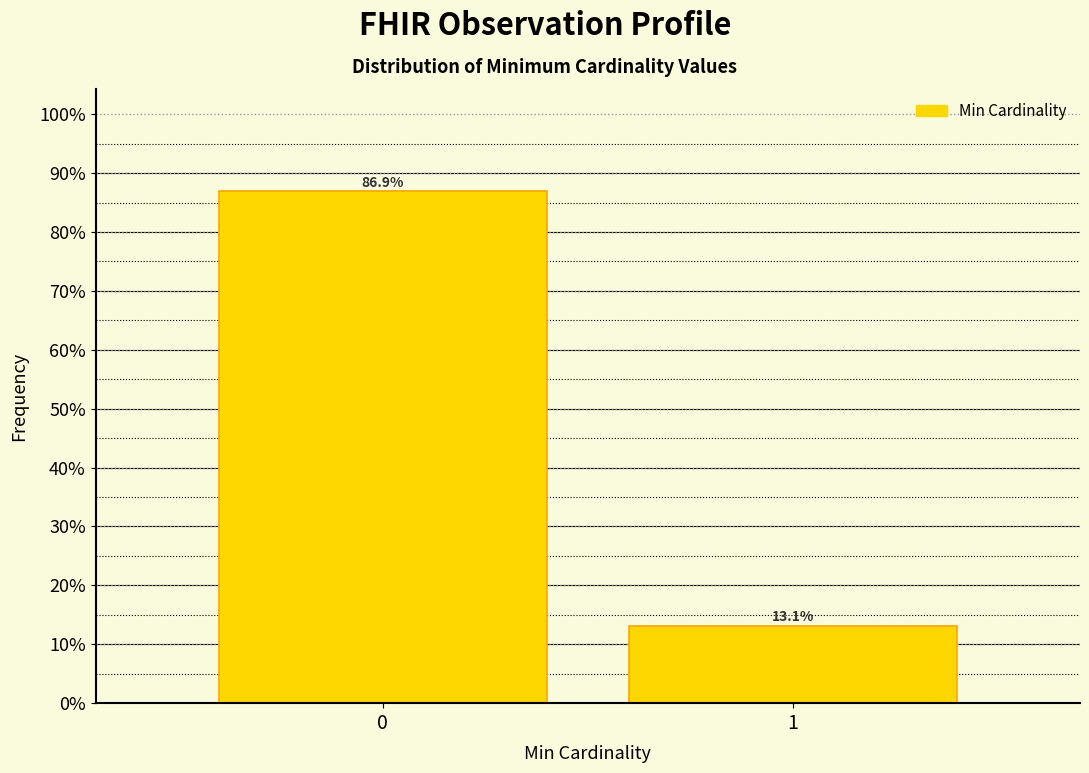

Reading right to left, extract all data points from this chart.

1=13.1	0=86.9